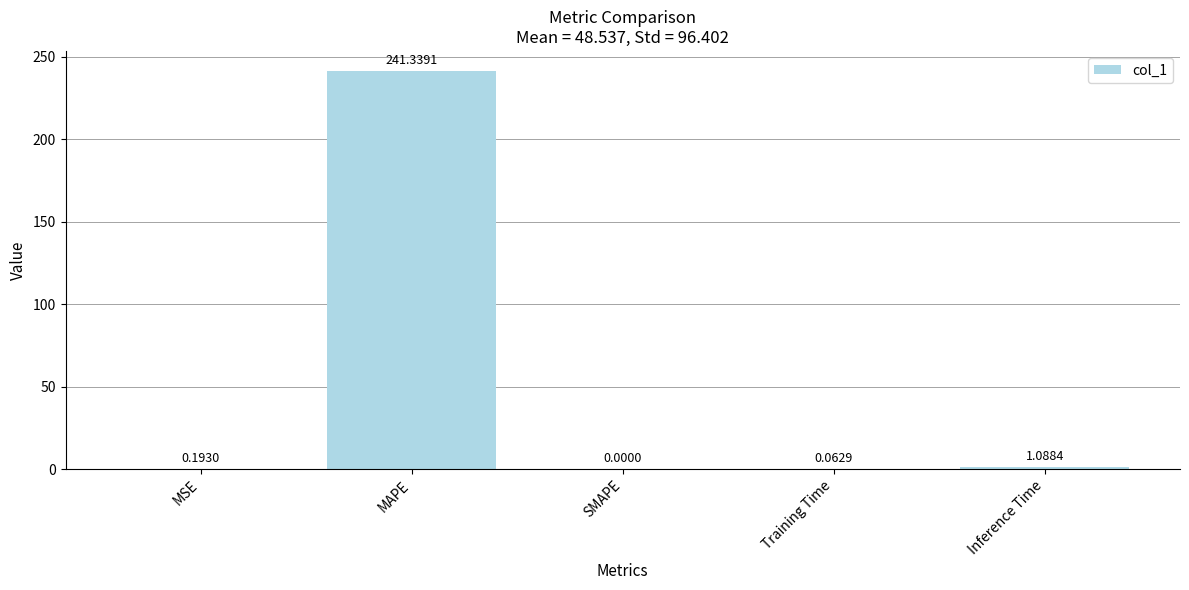

Are the bars grouped side by side (vs. stacked)?

No